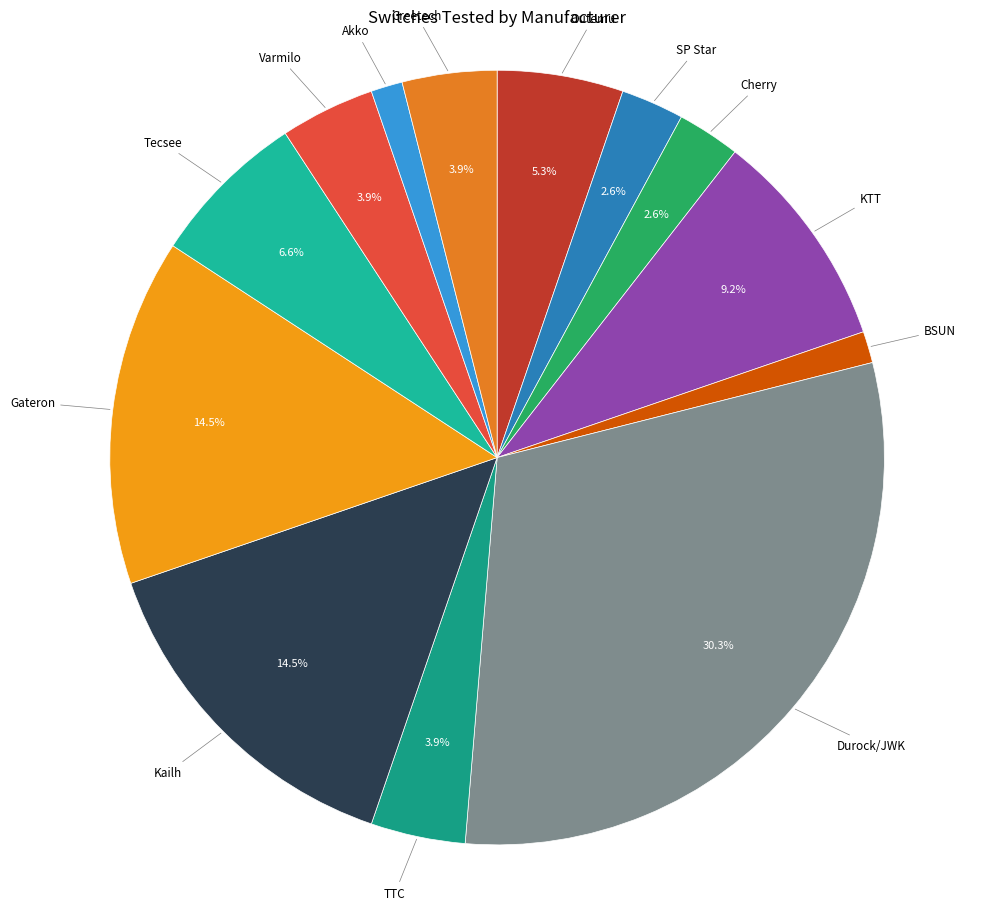

Is there a majority slice in this chart?

No